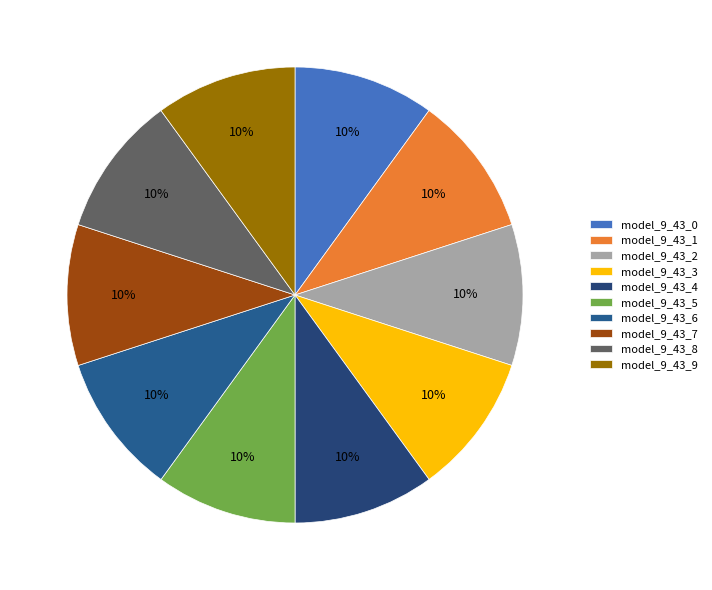

Does model_9_43_2 account for over 50% of the chart?

No